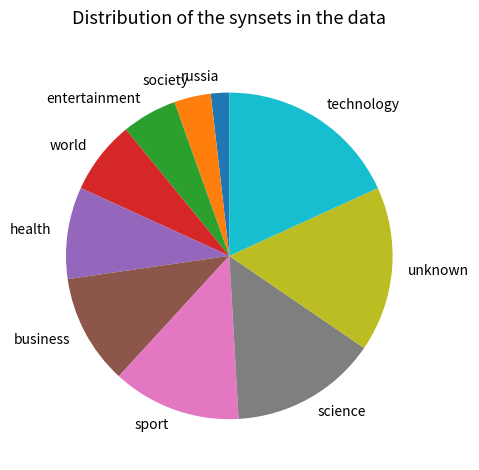

Do technology and world together represent more than half of the pie?

No